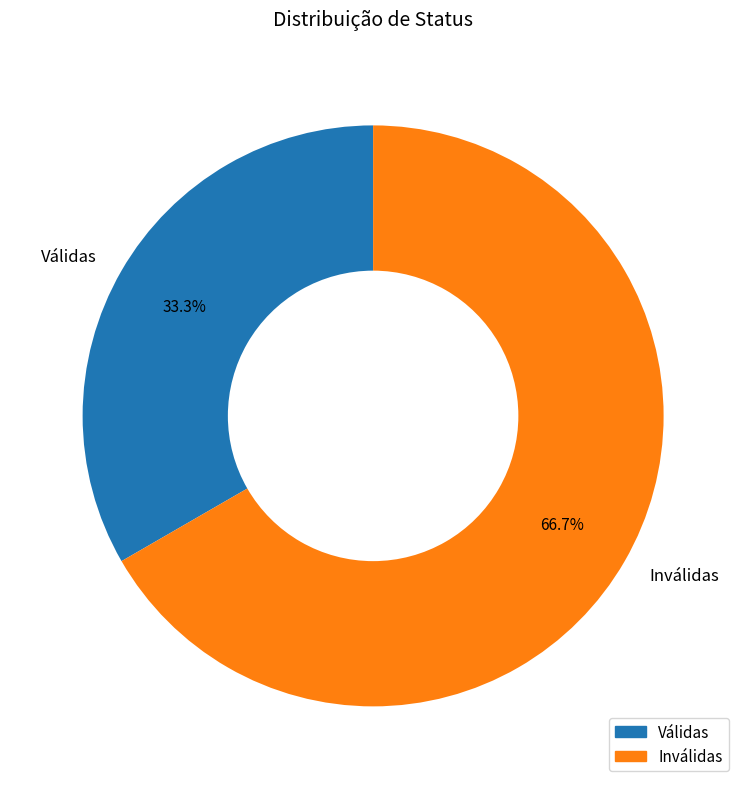

To the nearest percent, what portion does Válidas represent?

33%